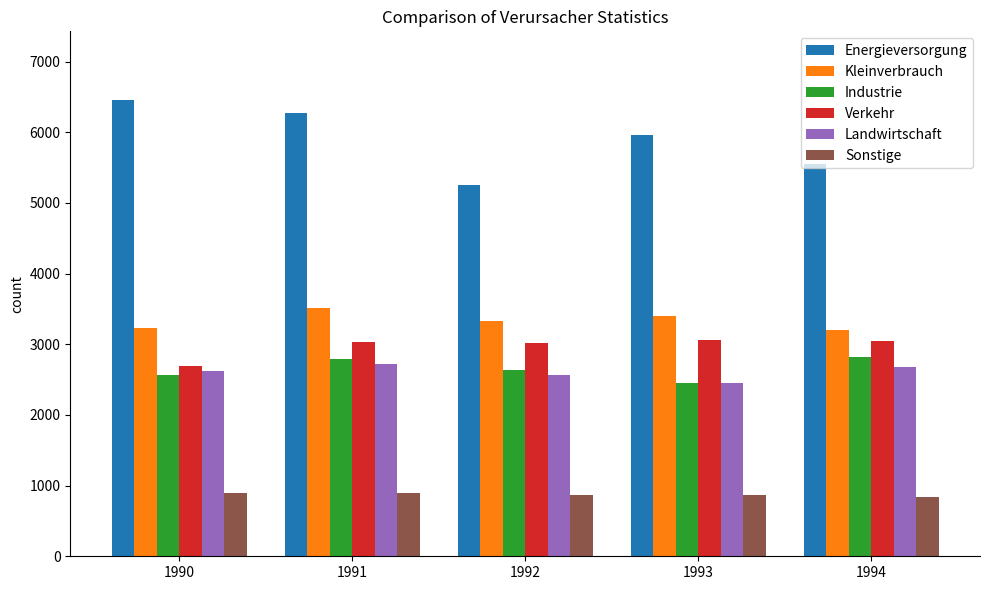

What is the difference between the highest and lowest values at 1991?

5383